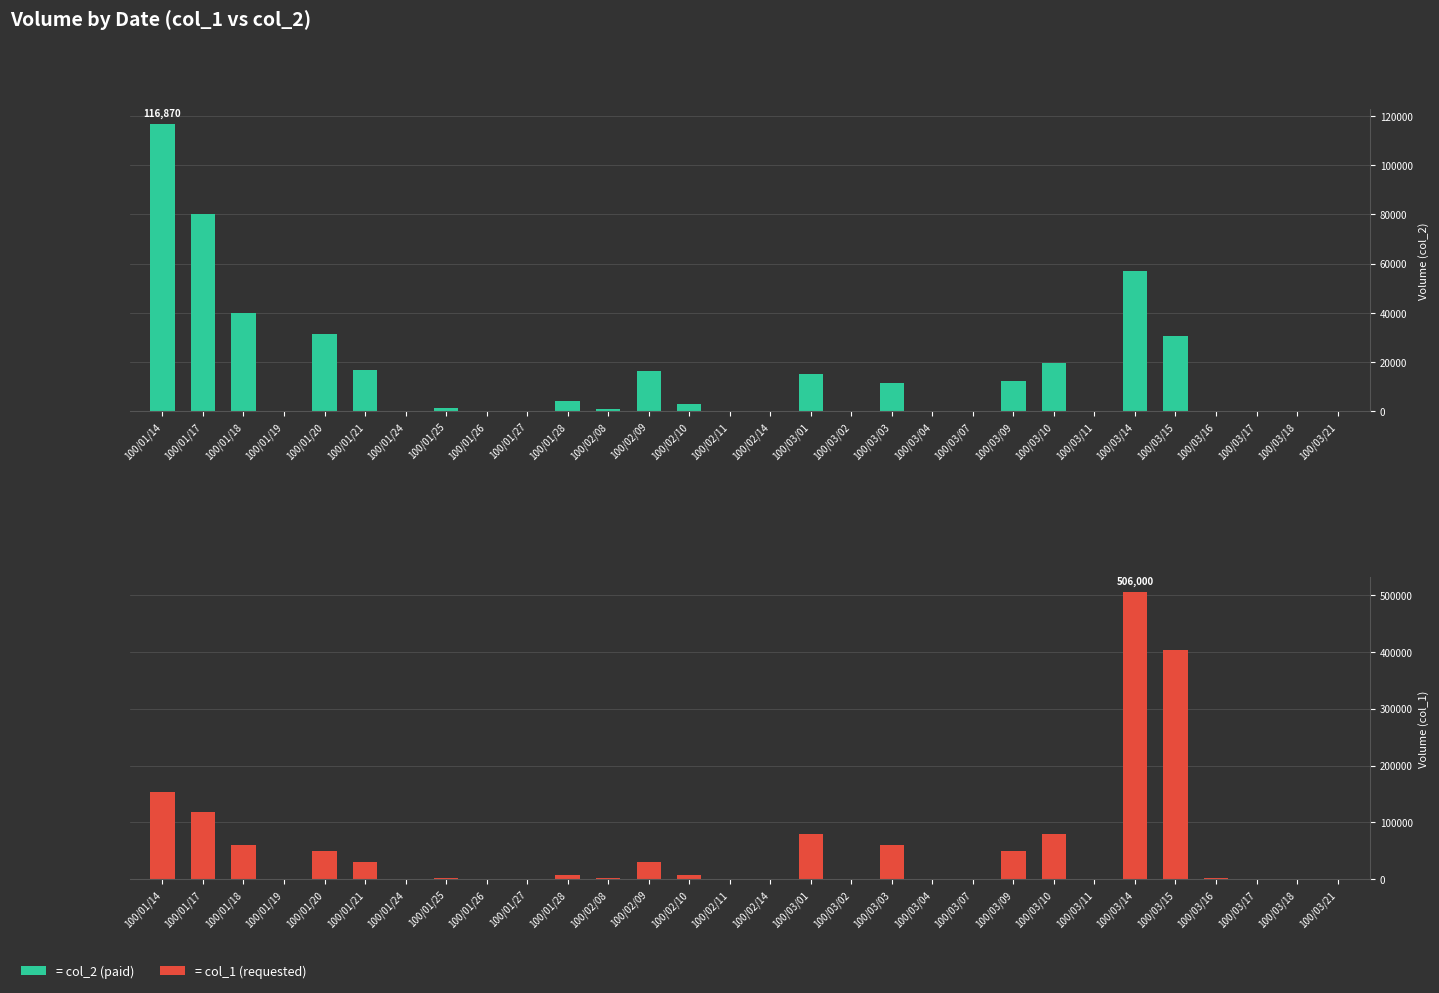

True or false: col_2 (paid) has a value of 16800 at 100/01/21.

True